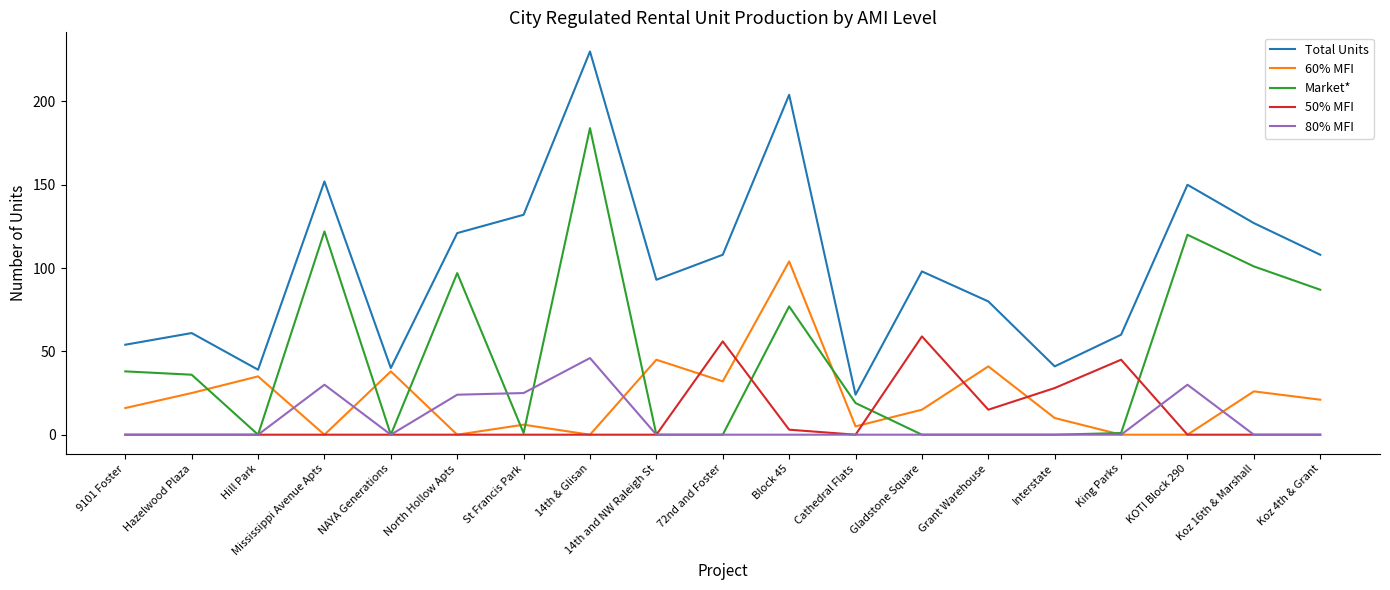

Where is the first local maximum for 60% MFI?

Hill Park